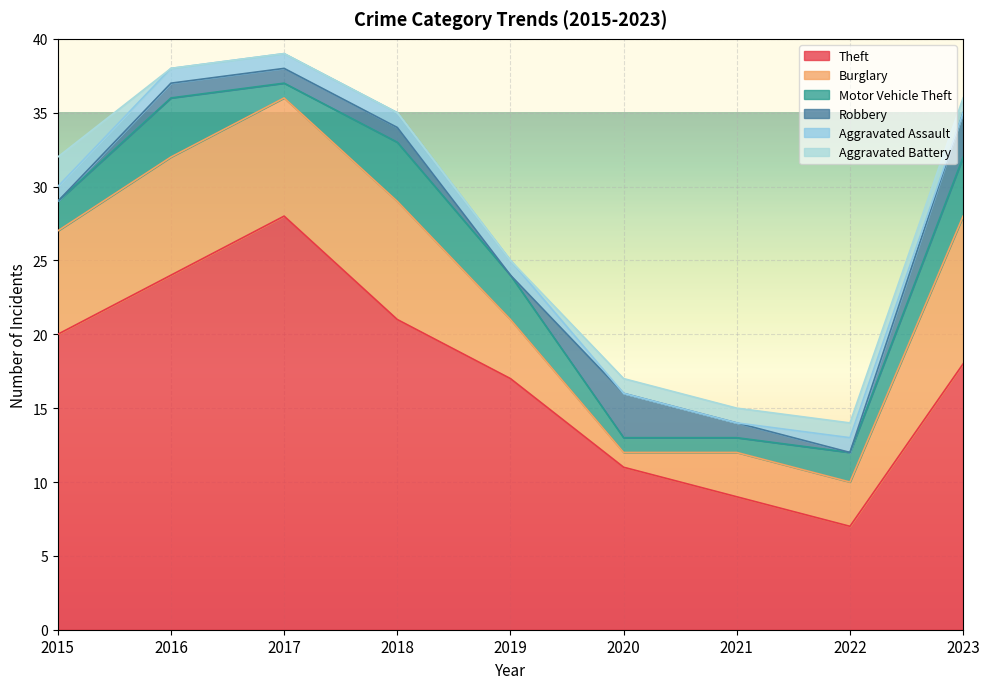

Reading right to left, list all the values displayed in this chart.

Theft: 18	7	9	11	17	21	28	24	20
Burglary: 10	3	3	1	4	8	8	8	7
Motor Vehicle Theft: 4	2	1	1	3	4	1	4	2
Robbery: 3	0	1	3	0	1	1	1	0
Aggravated Assault: 0	1	0	0	1	1	1	1	1
Aggravated Battery: 1	1	1	1	0	0	0	0	2